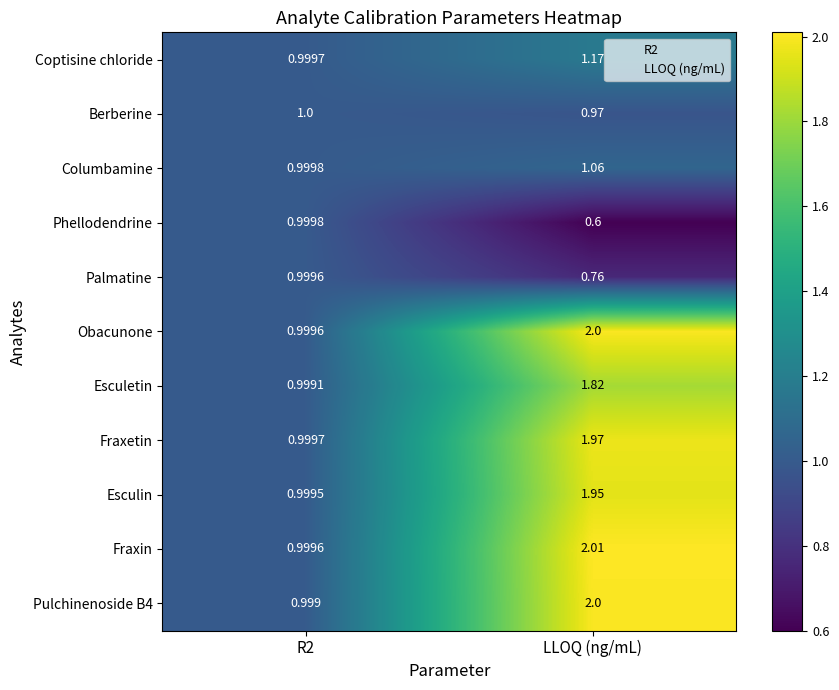

At which category is the sum across all series the highest?

LLOQ (ng/mL)